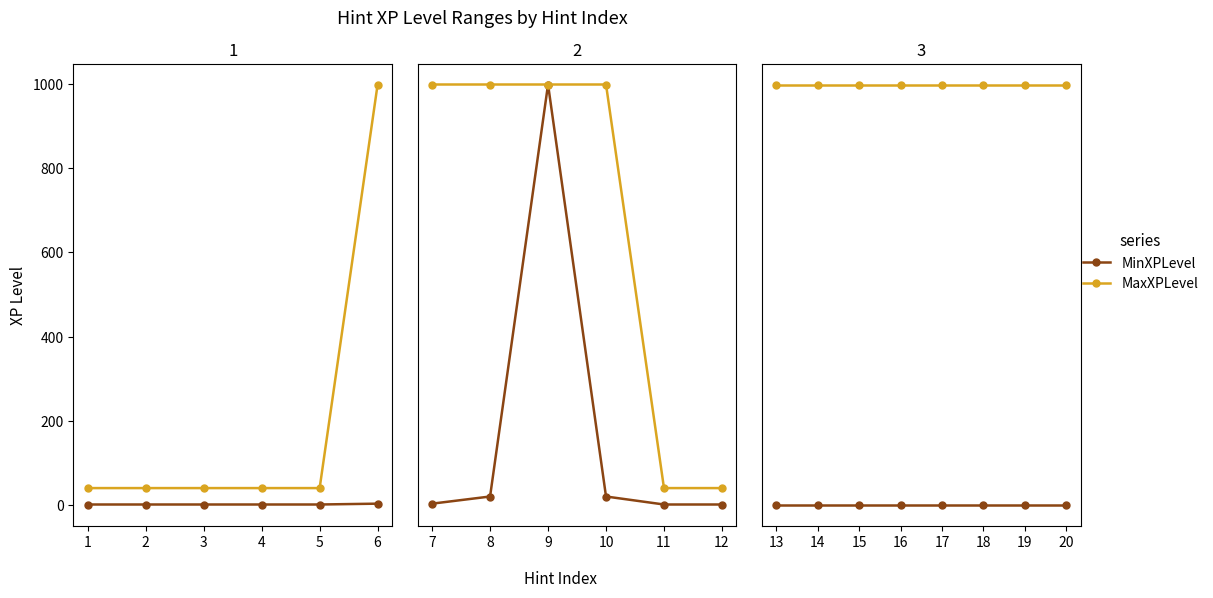

Which series has the largest total across all categories?

MaxXPLevel